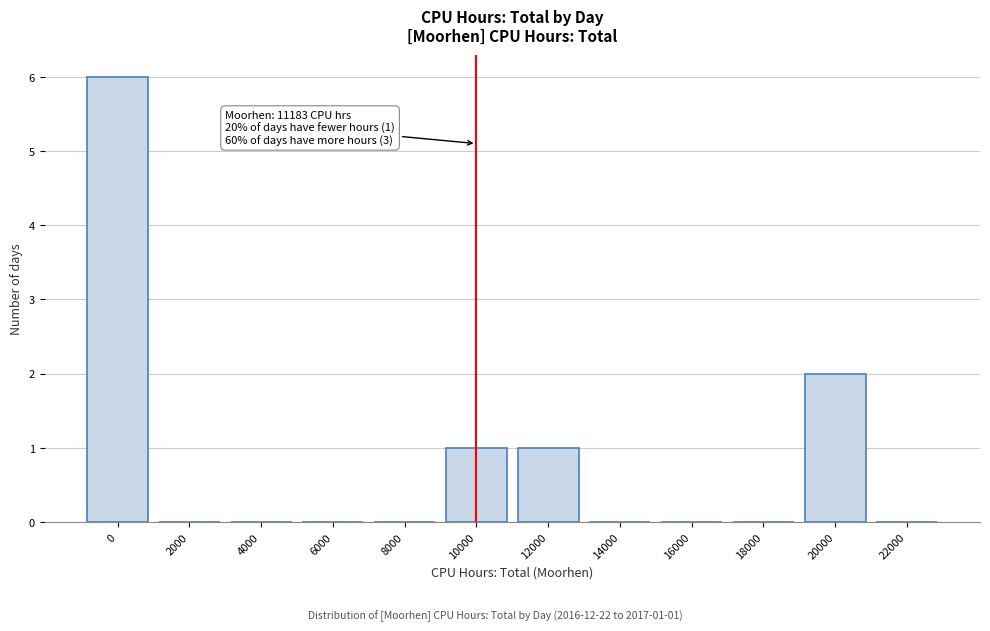

Reading left to right, what are all the values shown in this chart?

0=6	2000=0	4000=0	6000=0	8000=0	10000=1	12000=1	14000=0	16000=0	18000=0	20000=2	22000=0